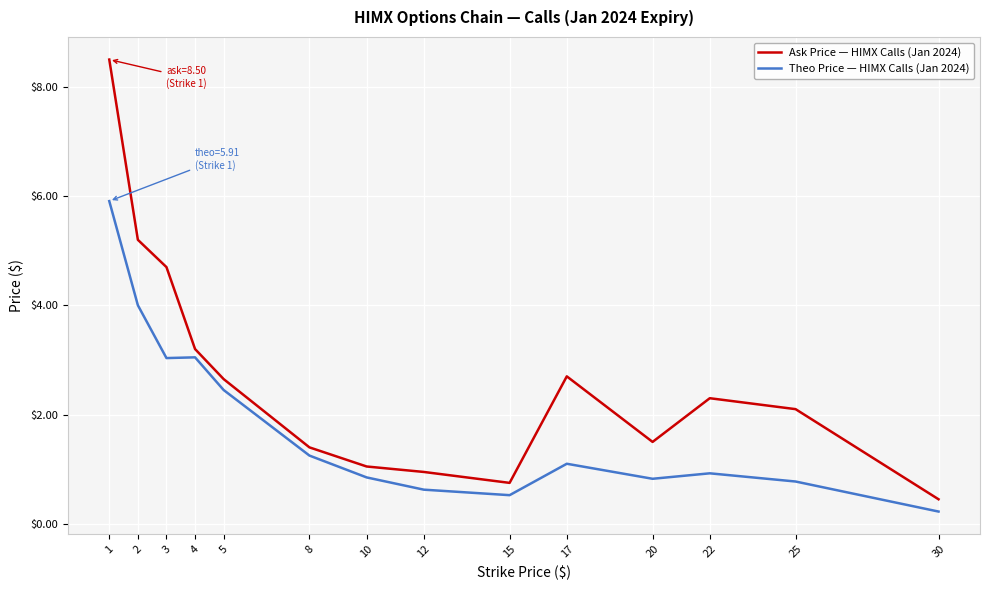

Is it true that Theo Price — HIMX Calls (Jan 2024) equals 1.1 at 17?

True